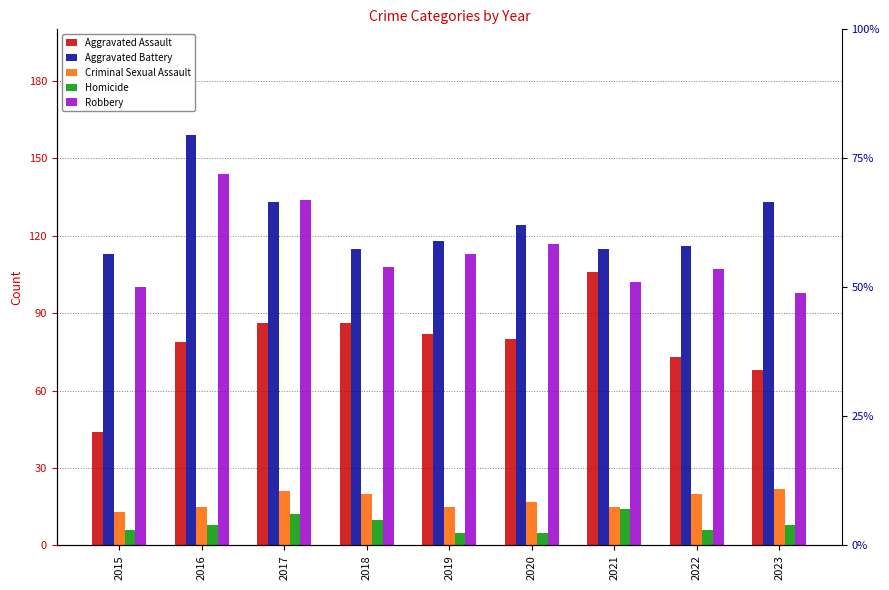

Read the Robbery value at 2019, to the nearest 5.

115